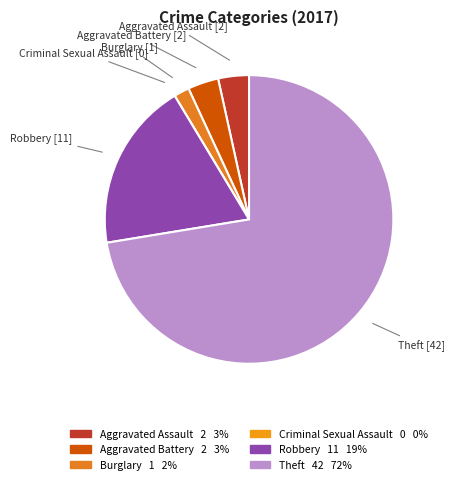

Does any single category account for the majority?

Yes